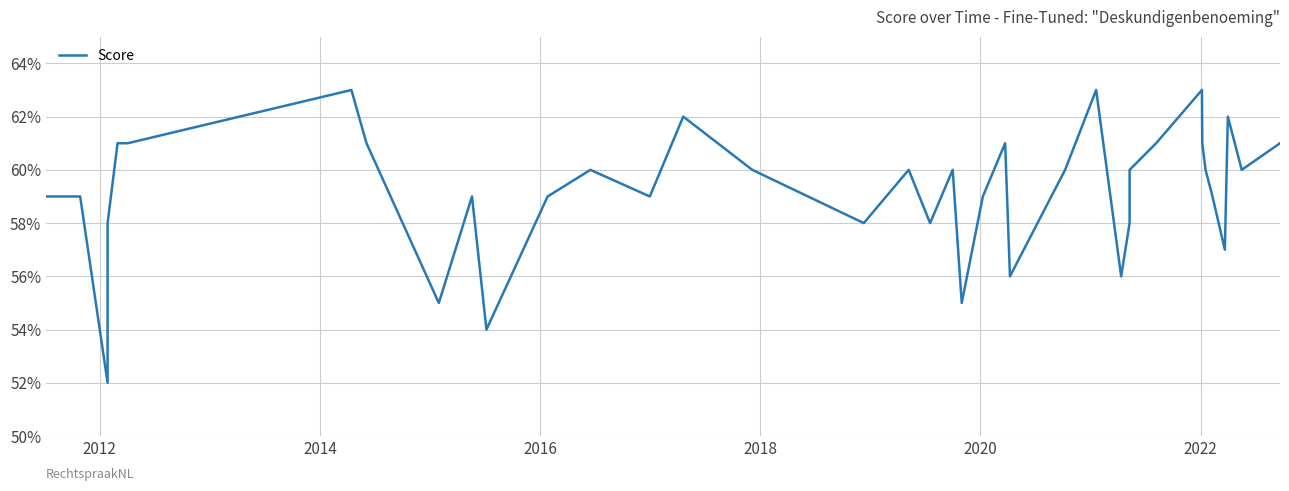

What is the maximum value shown in the chart?

0.6